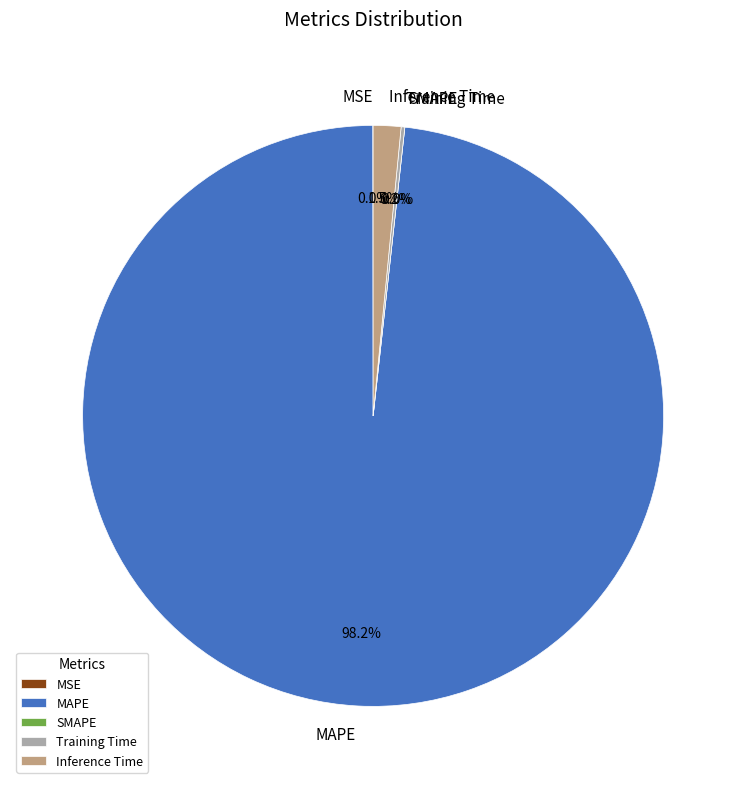

True or false: Training Time accounts for 0% of the total.

True